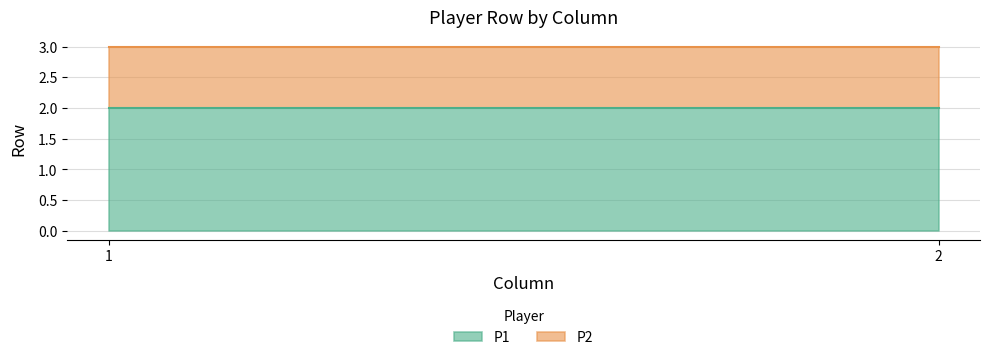

Reading left to right, list all the values displayed in this chart.

P1: 1=2	2=2
P2: 1=1	2=1